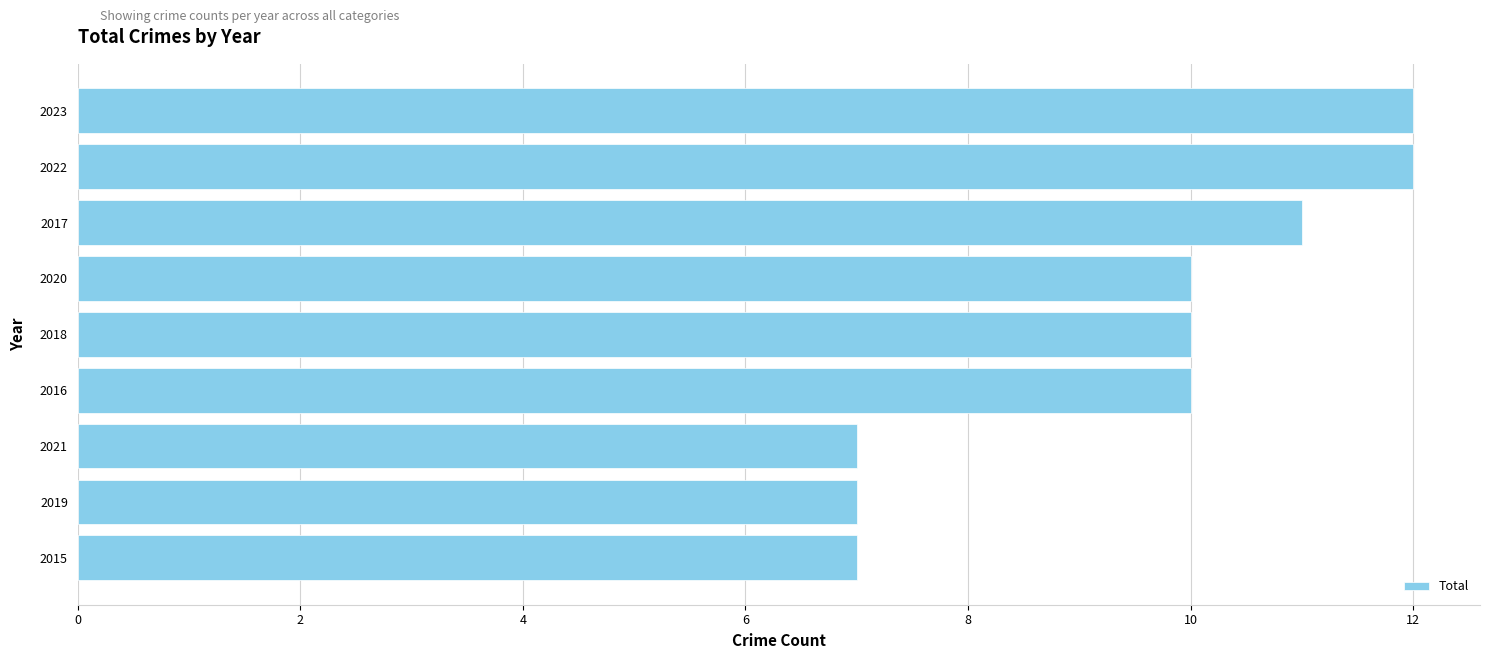

Count the values in the range 7 to 11.

7